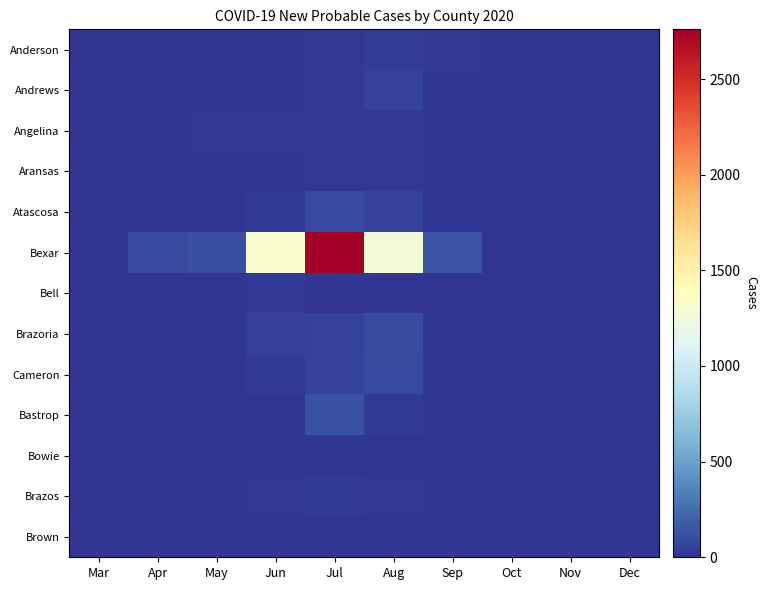

Reading right to left, extract all data points from this chart.

Anderson: Dec=0	Nov=0	Oct=0	Sep=16	Aug=43	Jul=16	Jun=0	May=2	Apr=0	Mar=1
Andrews: Dec=0	Nov=0	Oct=0	Sep=9	Aug=55	Jul=12	Jun=0	May=0	Apr=5	Mar=0
Angelina: Dec=0	Nov=0	Oct=0	Sep=2	Aug=12	Jul=17	Jun=11	May=15	Apr=0	Mar=0
Aransas: Dec=0	Nov=0	Oct=0	Sep=3	Aug=12	Jul=12	Jun=4	May=0	Apr=0	Mar=0
Atascosa: Dec=0	Nov=0	Oct=0	Sep=8	Aug=63	Jul=88	Jun=27	May=6	Apr=3	Mar=1
Bexar: Dec=0	Nov=0	Oct=0	Sep=130	Aug=1271	Jul=2760	Jun=1320	May=115	Apr=94	Mar=5
Bell: Dec=0	Nov=0	Oct=0	Sep=1	Aug=9	Jul=9	Jun=18	May=1	Apr=0	Mar=0
Brazoria: Dec=0	Nov=0	Oct=0	Sep=10	Aug=105	Jul=54	Jun=46	May=7	Apr=0	Mar=0
Cameron: Dec=0	Nov=0	Oct=0	Sep=9	Aug=92	Jul=58	Jun=22	May=0	Apr=0	Mar=0
Bastrop: Dec=0	Nov=0	Oct=0	Sep=5	Aug=30	Jul=121	Jun=8	May=9	Apr=0	Mar=0
Bowie: Dec=0	Nov=0	Oct=0	Sep=0	Aug=2	Jul=8	Jun=2	May=0	Apr=0	Mar=0
Brazos: Dec=0	Nov=0	Oct=0	Sep=0	Aug=13	Jul=23	Jun=17	May=1	Apr=1	Mar=0
Brown: Dec=0	Nov=0	Oct=0	Sep=0	Aug=2	Jul=1	Jun=1	May=0	Apr=0	Mar=0